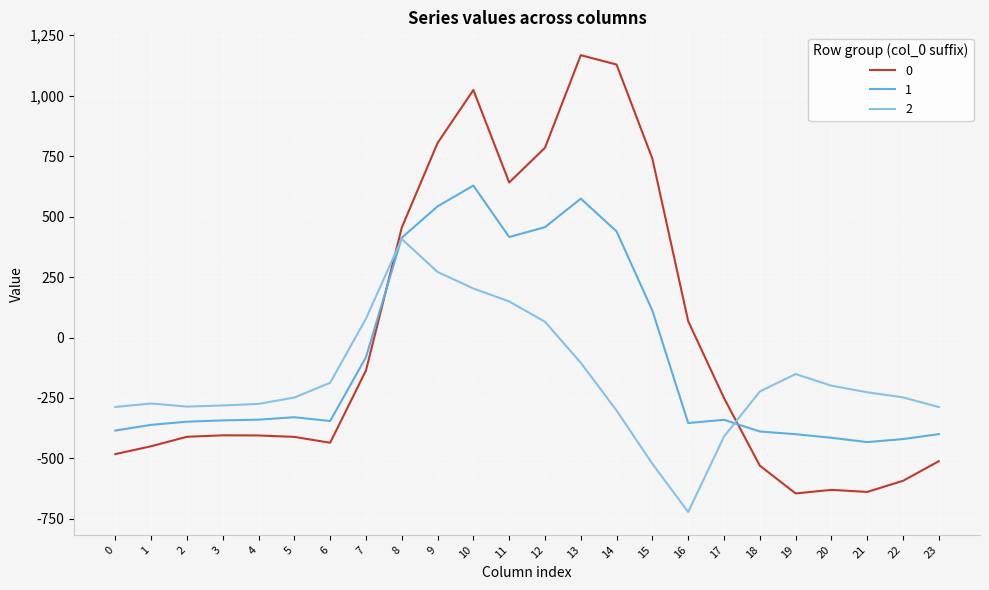

Where do 0 and 1 first cross each other?

7 and 8